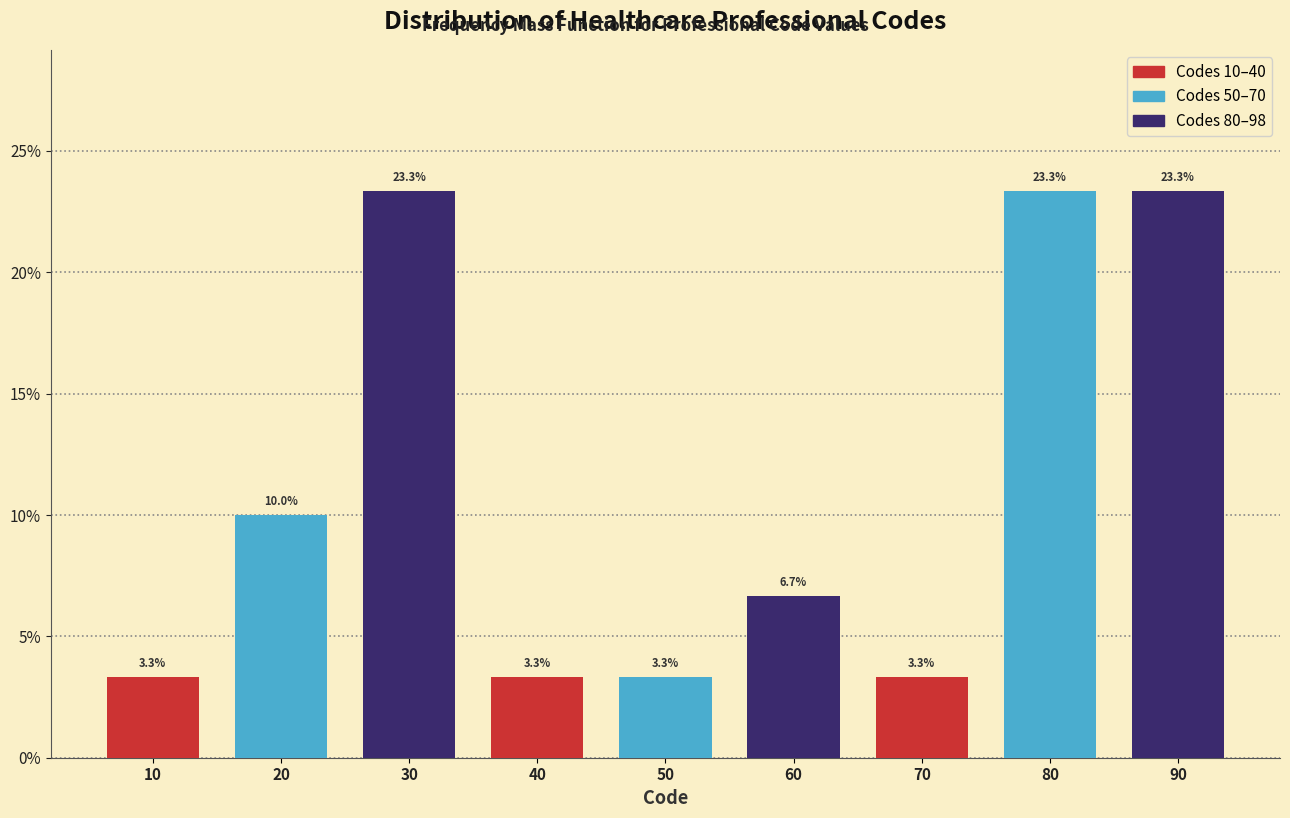

What is the minimum value shown in the chart?

3.3